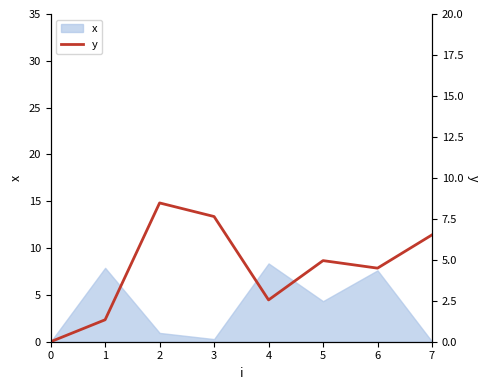

The chart shows a value of 0.0 at 0. True or false?

True